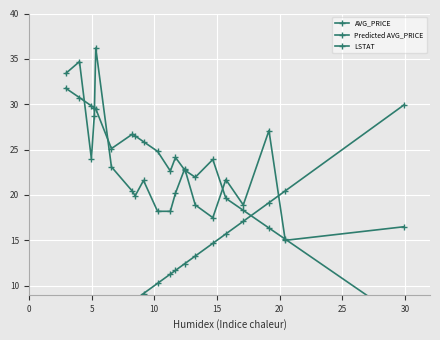

What is the average value of the Predicted AVG_PRICE series?

23.6